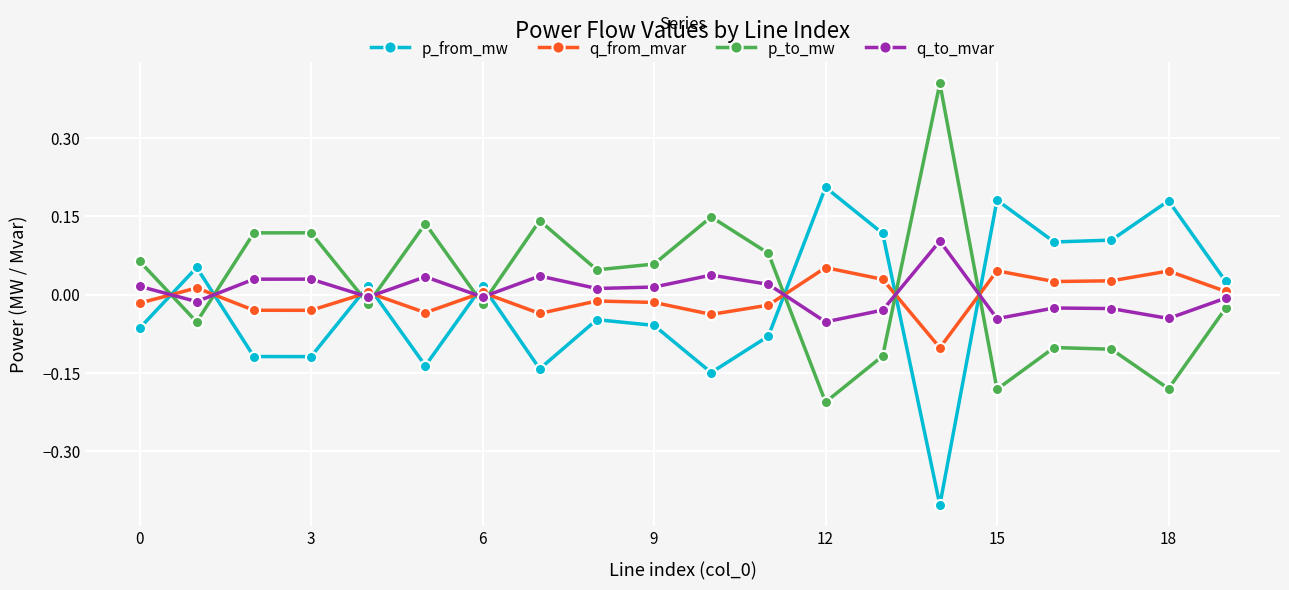

Which series ends up on top after the final intersection of p_to_mw and p_from_mw?

p_from_mw